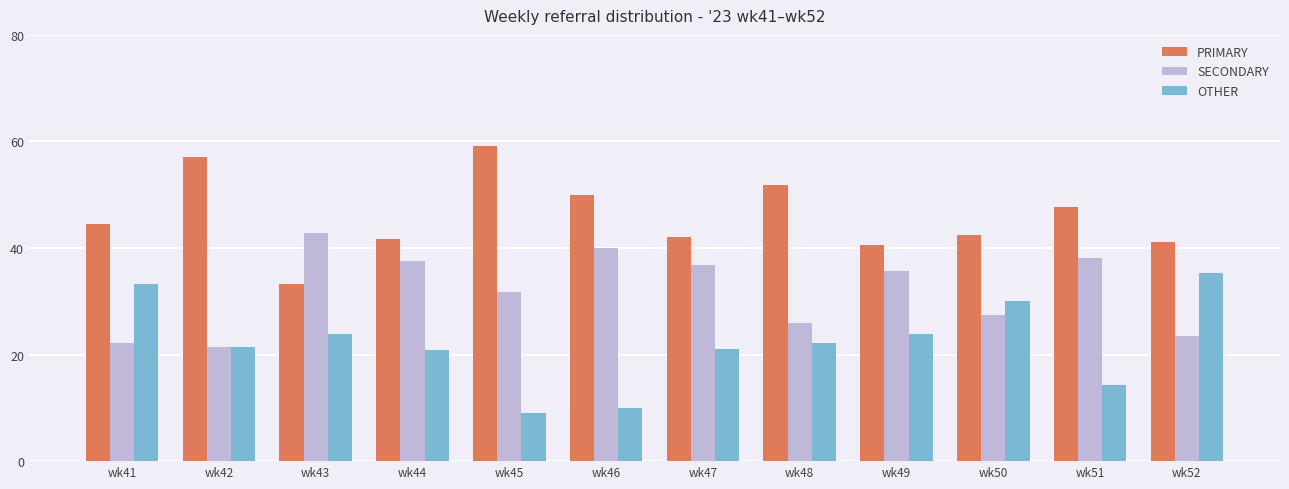

True or false: SECONDARY has a value of 22.2 at wk41.

True